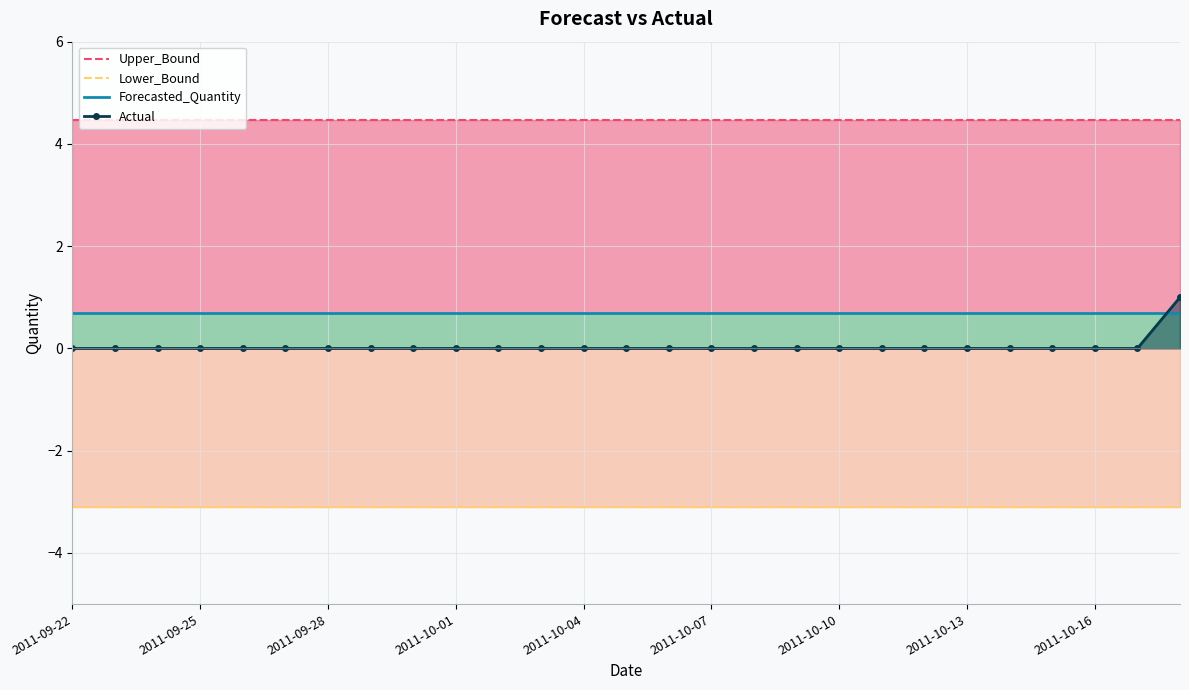

Is it true that Forecasted_Quantity equals 0.7 at 19?

True